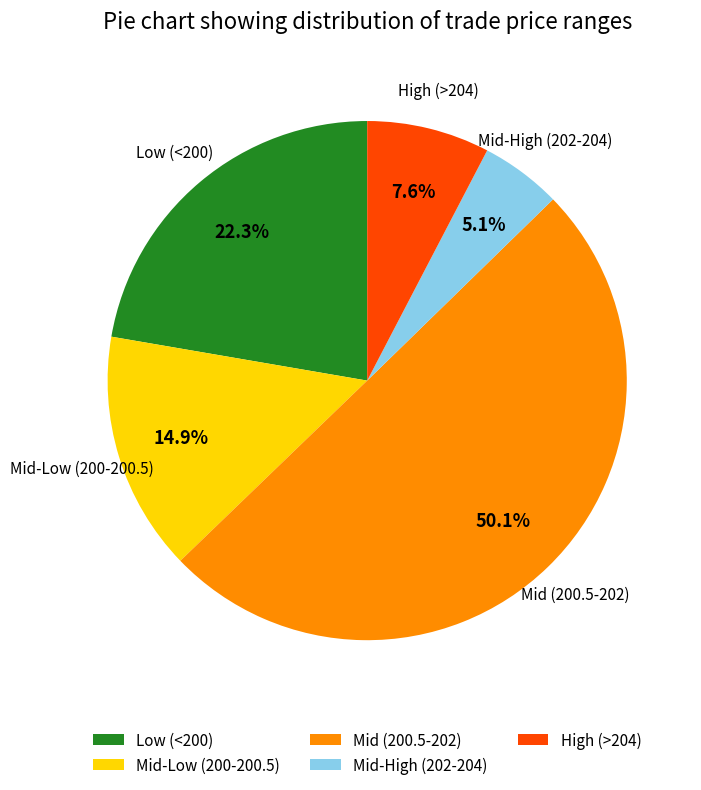

Between High (>204) and Low (<200), which is larger?

Low (<200)